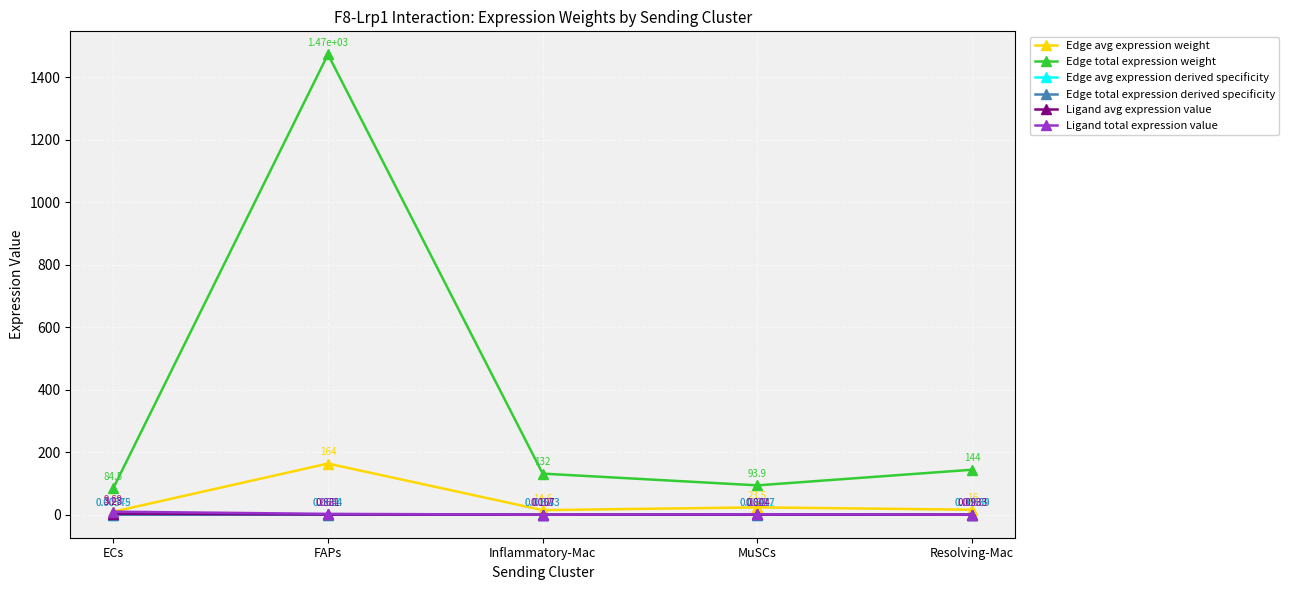

List the labels in order of Edge total expression weight value, smallest first.

ECs, MuSCs, Inflammatory-Mac, Resolving-Mac, FAPs